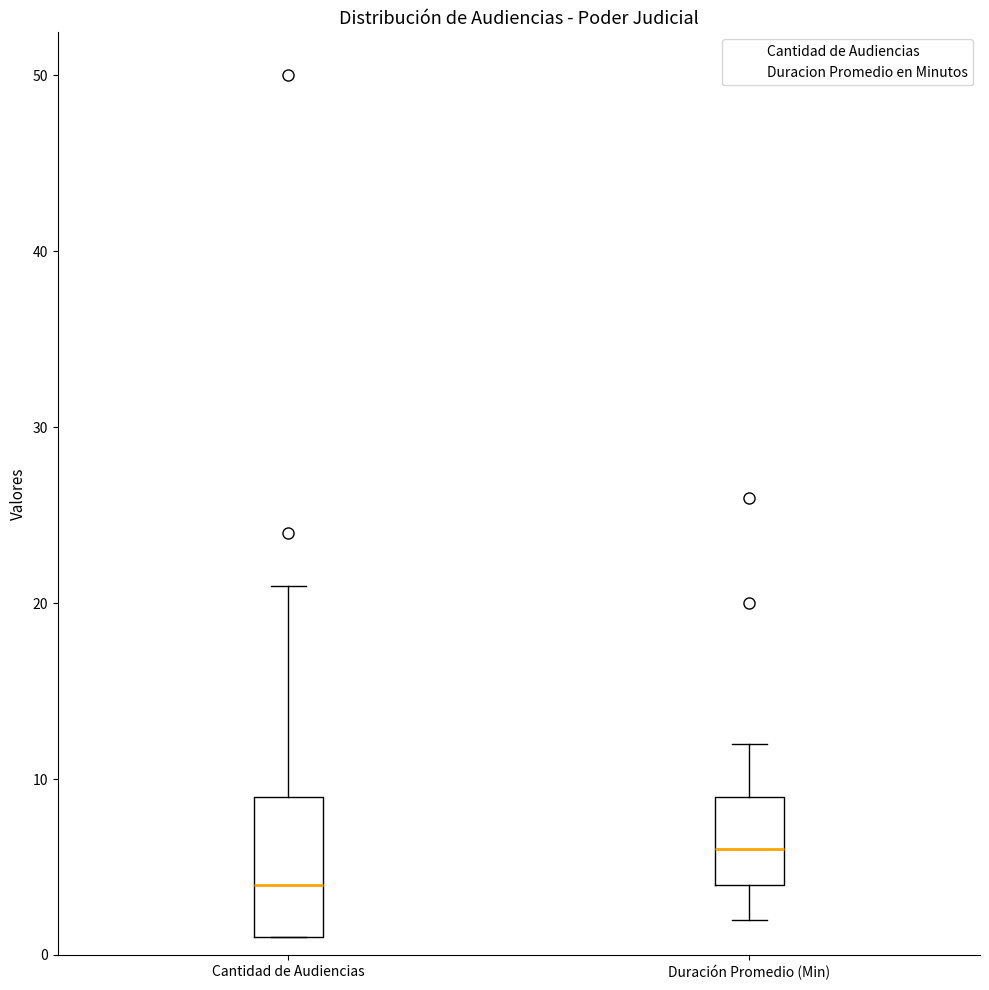

Reading left to right, read every box against the y-axis: the position of its median line, the range the box covers, and the ends of its whiskers. The values are not printed on the chart, so give them approximately, as read against the axis.

Cantidad de Audiencias: median 4, box 1 to 9, whiskers 1 to 21
Duración Promedio (Min): median 6, box 4 to 9, whiskers 2 to 12